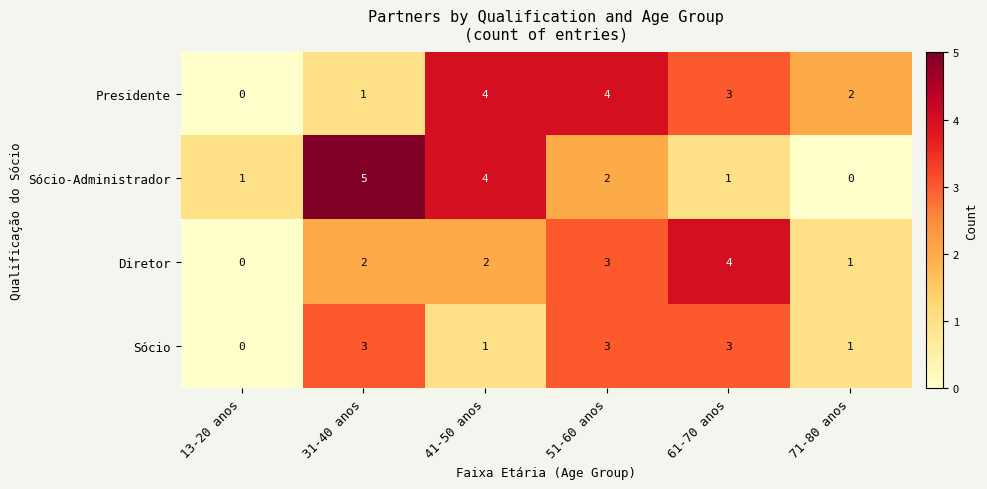

How many positive values does the Sócio series have?

5